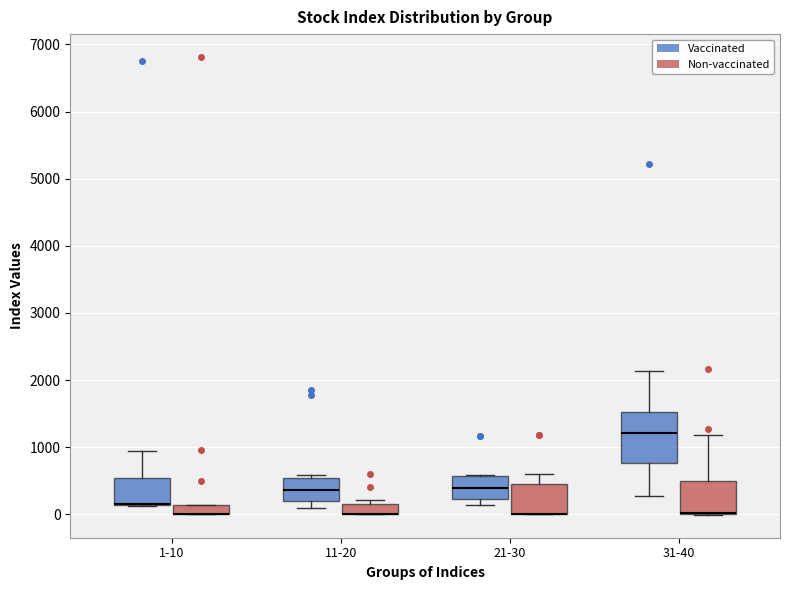

Where does the lower whisker of the box for 11-20 (Vaccinated) end on the y-axis? The values are not printed on the chart, so give them approximately, as read against the axis.

100